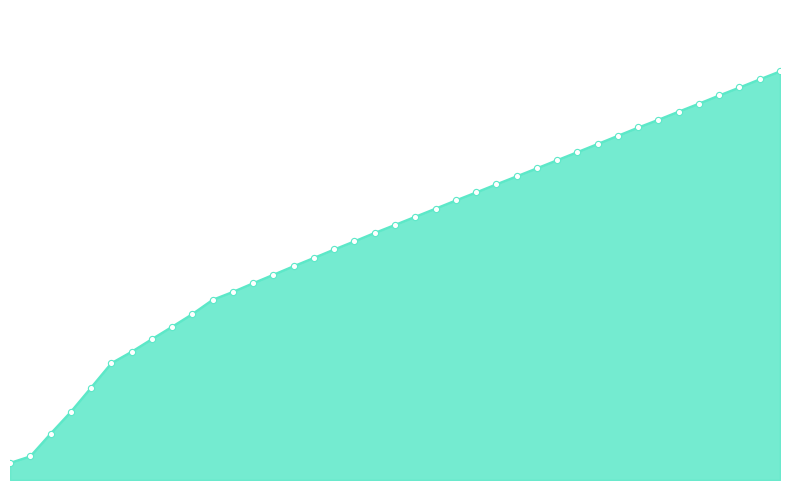

Is this an area chart (filled region under the line)?

Yes